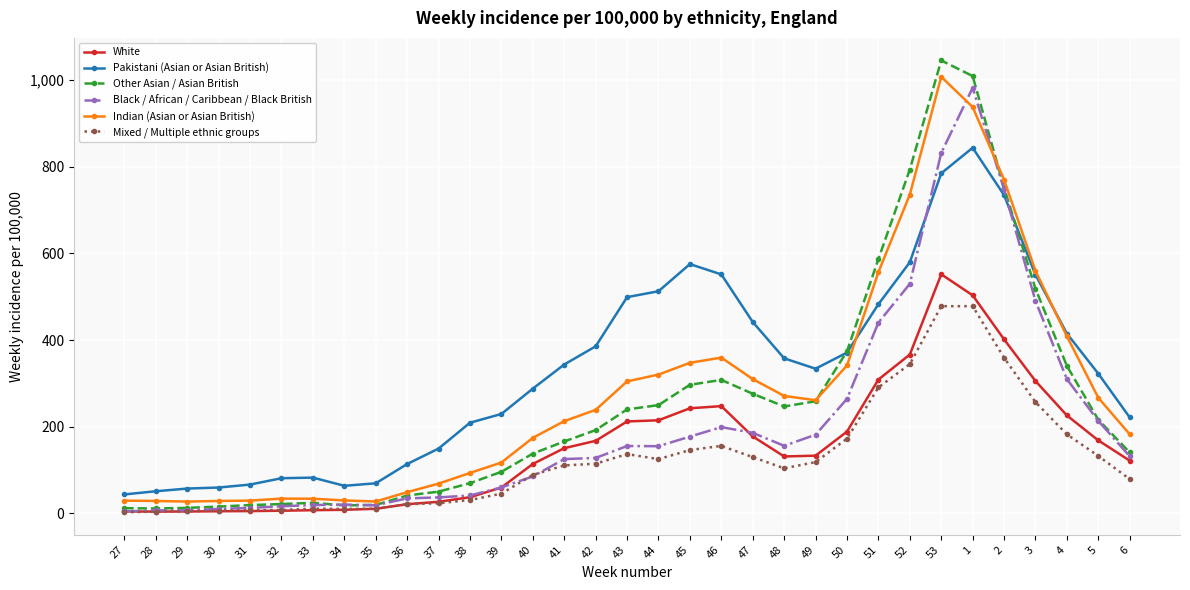

The Pakistani (Asian or Asian British) series shows 800.0 at 52. True or false?

False